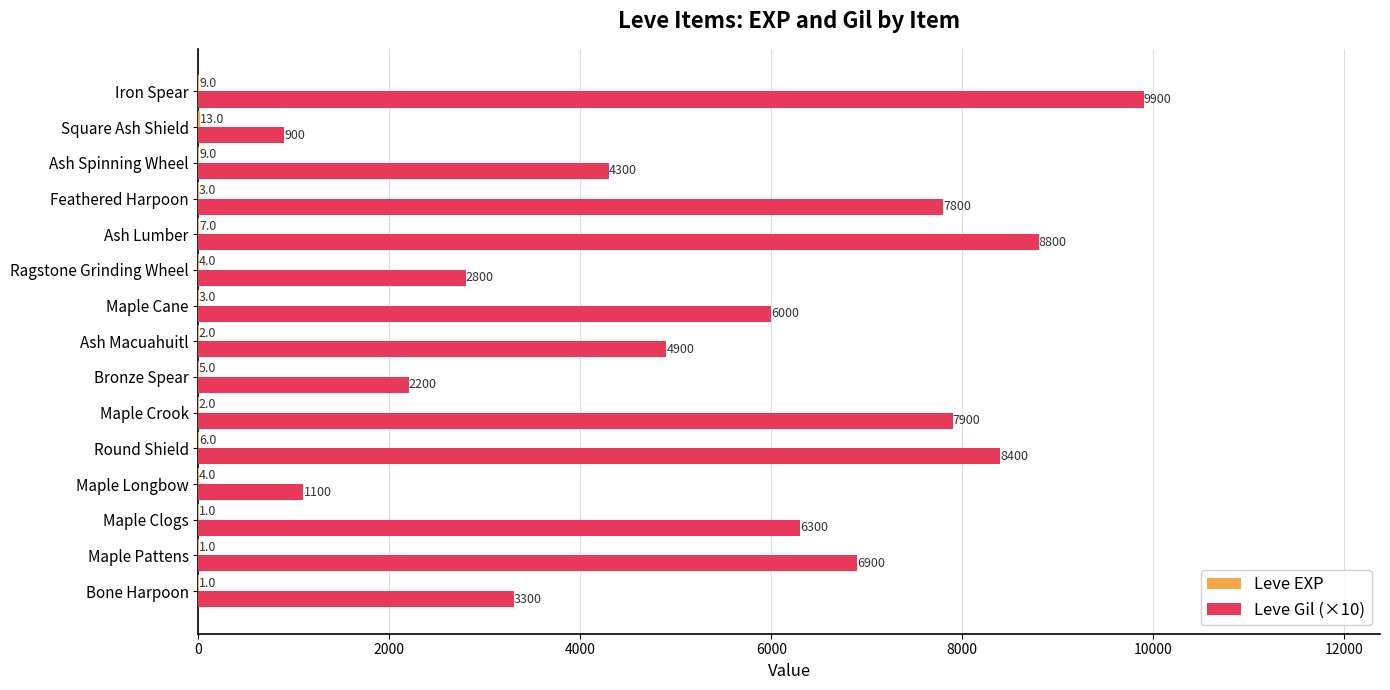

Count the number of categories in the chart.

15